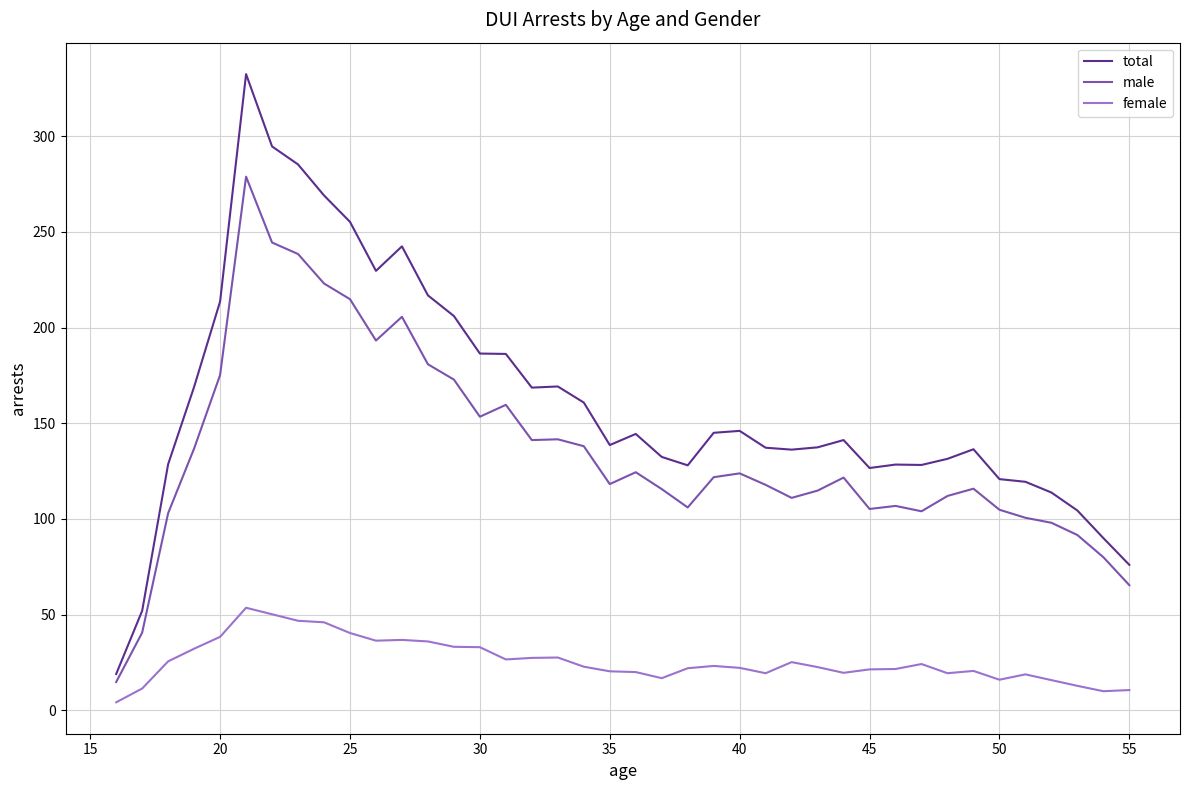

What is the maximum value for male?

278.8